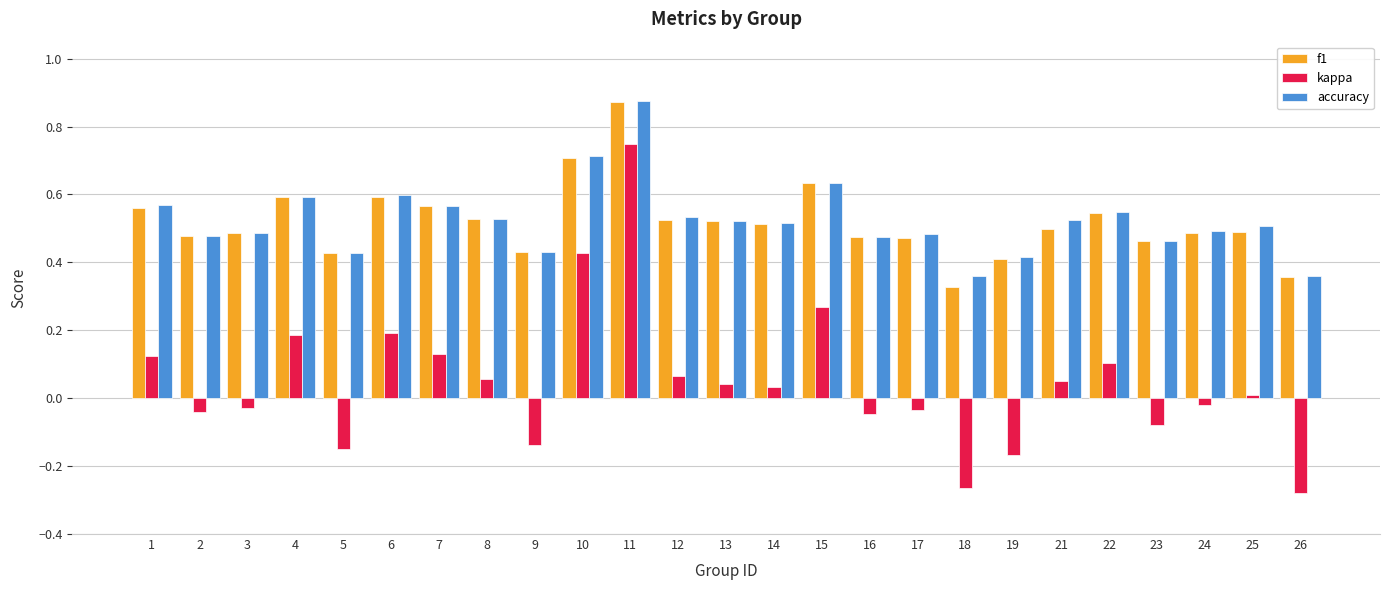

What is the sum of all accuracy values?

13.1